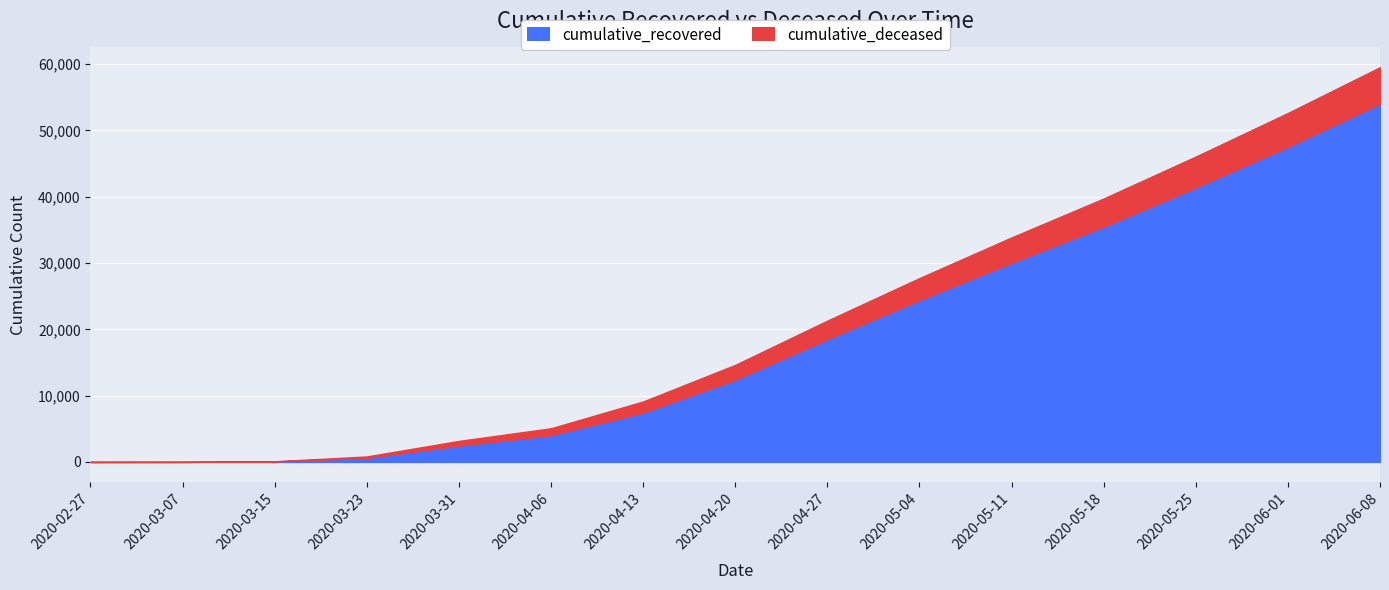

What is the label of the 12th point from the right?

2020-03-23